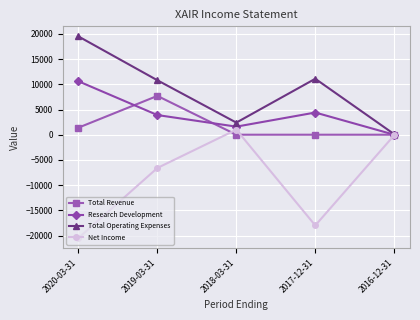

How many distinct data groups are displayed?

4